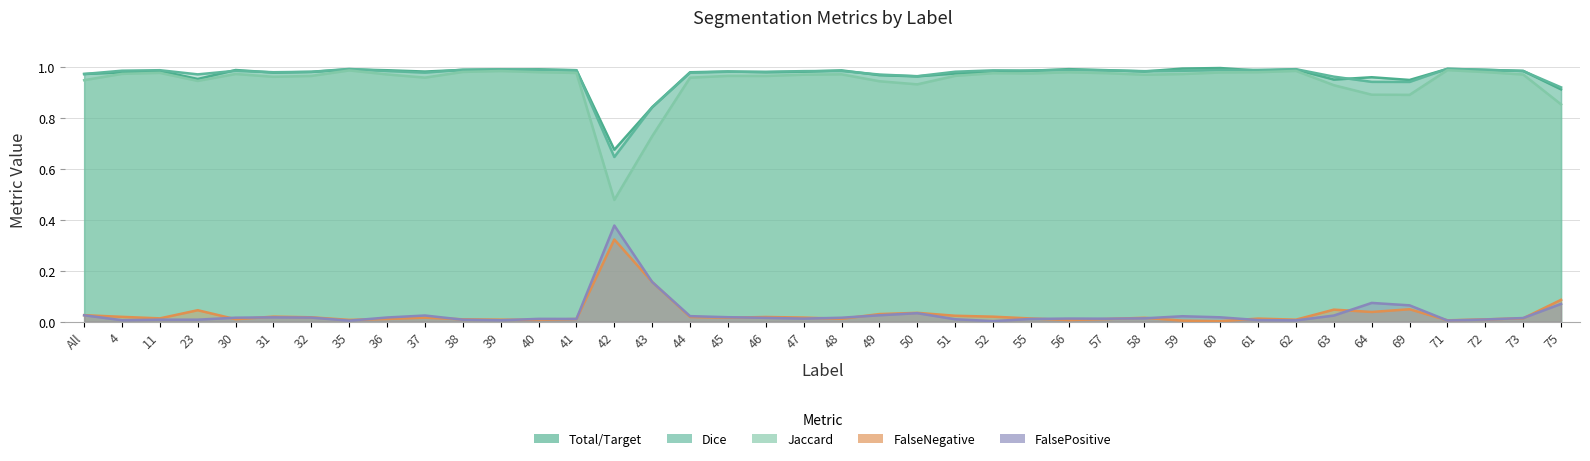

True or false: Dice and FalsePositive cross at least once.

False